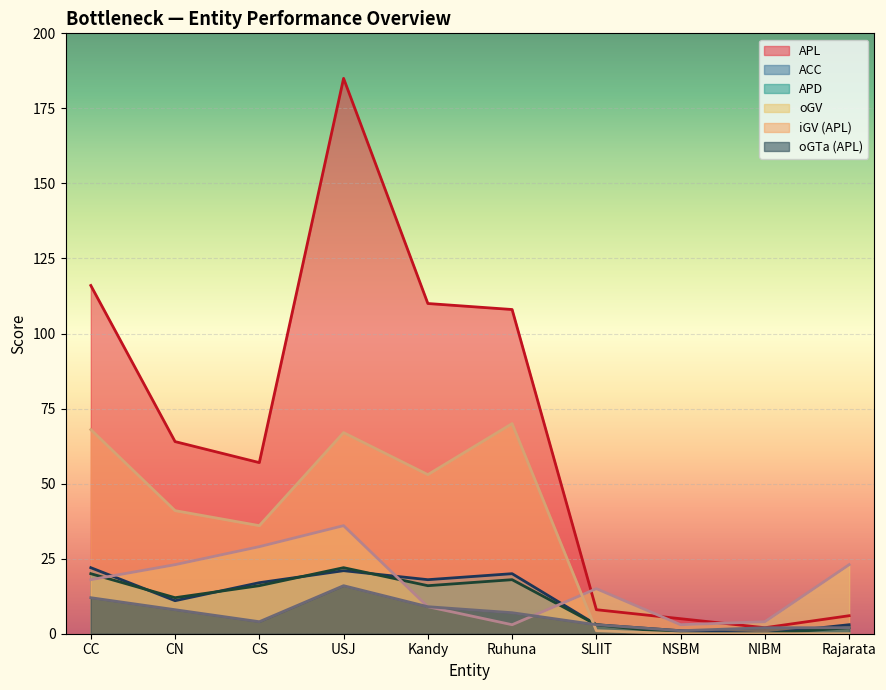

Reading right to left, list all the values displayed in this chart.

APL: Rajarata=6	NIBM=2	NSBM=5	SLIIT=8	Ruhuna=108	Kandy=110	USJ=185	CS=57	CN=64	CC=116
oGTa (APL): Rajarata=2	NIBM=2	NSBM=1	SLIIT=3	Ruhuna=7	Kandy=9	USJ=16	CS=4	CN=8	CC=12
ACC: Rajarata=3	NIBM=0	NSBM=1	SLIIT=3	Ruhuna=20	Kandy=18	USJ=21	CS=17	CN=11	CC=22
oGV (SU): Rajarata=23	NIBM=4	NSBM=3	SLIIT=15	Ruhuna=3	Kandy=9	USJ=36	CS=29	CN=23	CC=18
iGV (APL): Rajarata=0	NIBM=0	NSBM=0	SLIIT=1	Ruhuna=70	Kandy=53	USJ=67	CS=36	CN=41	CC=68
APD: Rajarata=2	NIBM=0	NSBM=0	SLIIT=3	Ruhuna=18	Kandy=16	USJ=22	CS=16	CN=12	CC=20